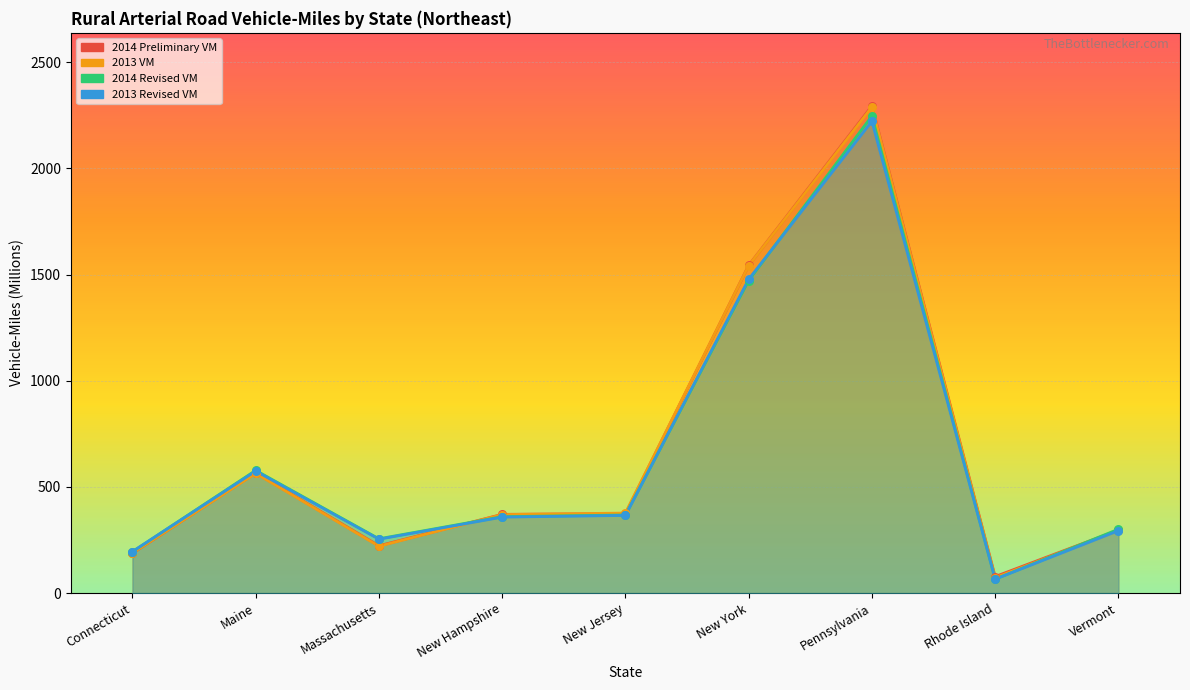

What is the total value across all series at New York?

6035